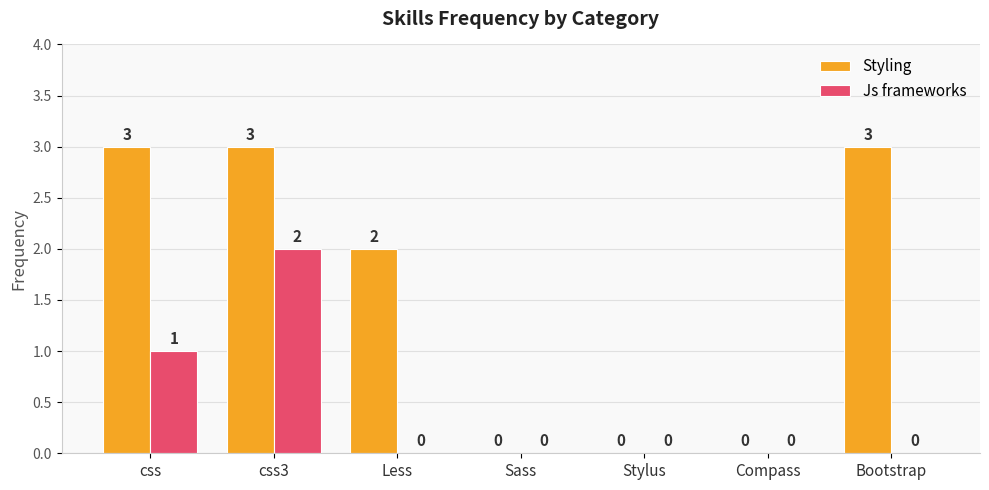

How many values in Styling are above zero?

4